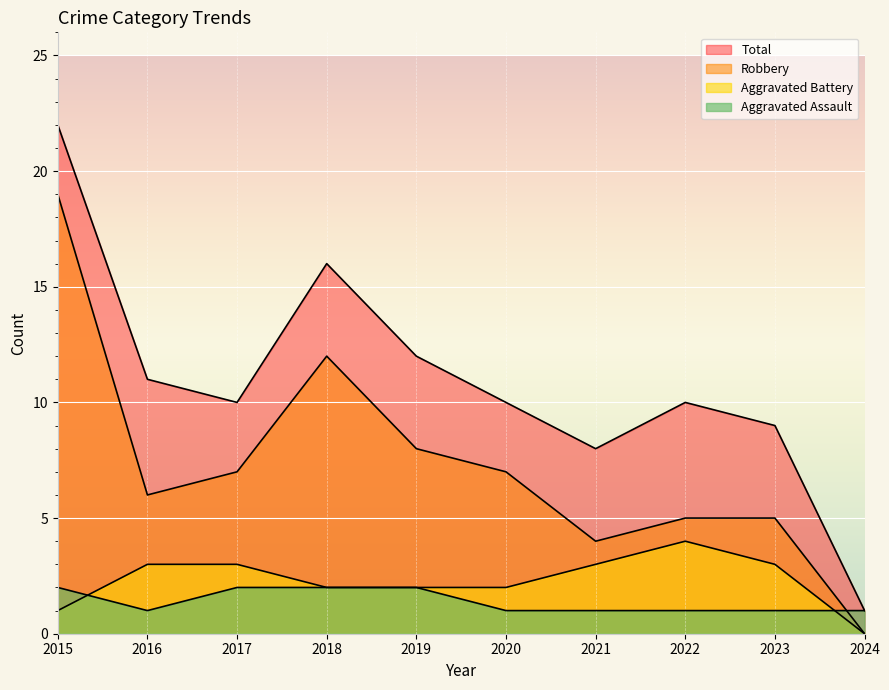

True or false: Aggravated Assault and Robbery intersect in this chart.

True